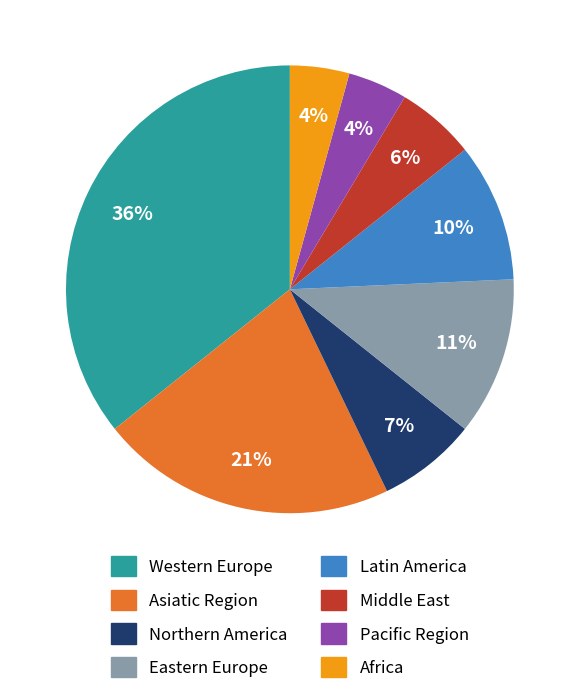

Is it true that Eastern Europe is 11% of the pie?

True